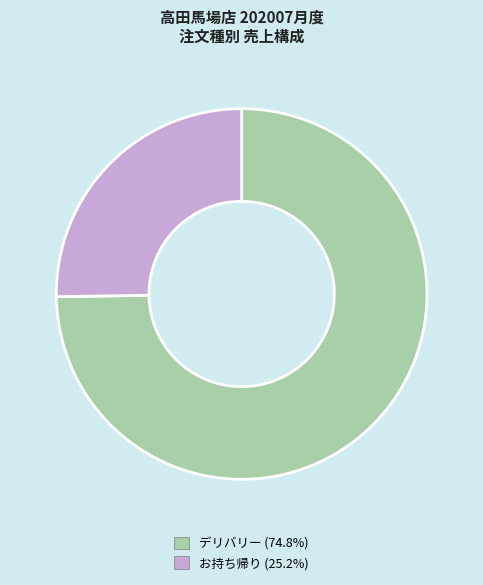

Is デリバリー (74.8%) the majority of the pie?

Yes